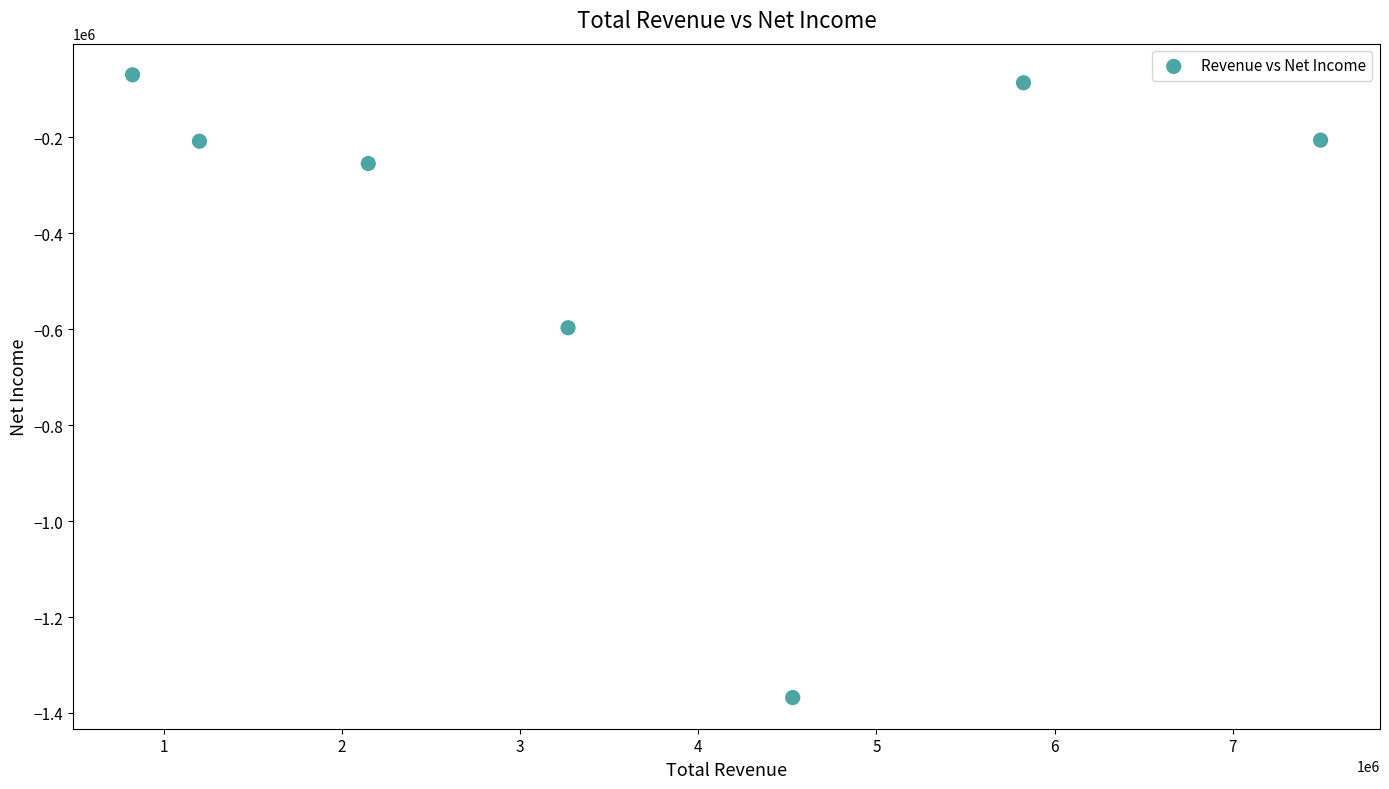

What is the average Y value?

-398571